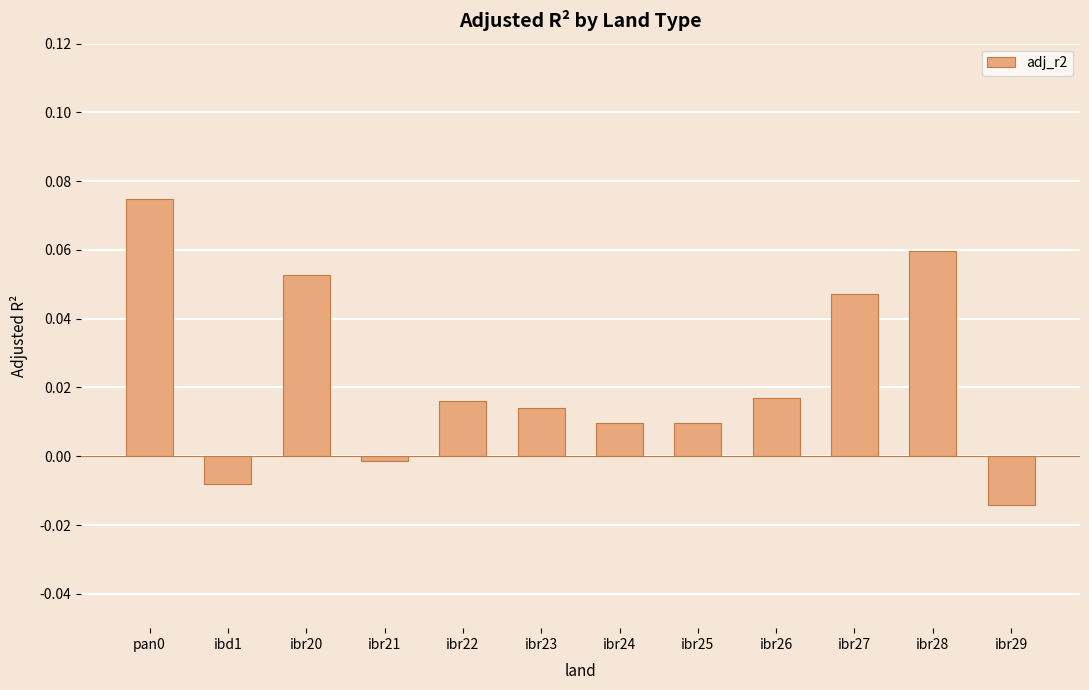

Between ibr27 and ibd1, which is larger?

ibr27